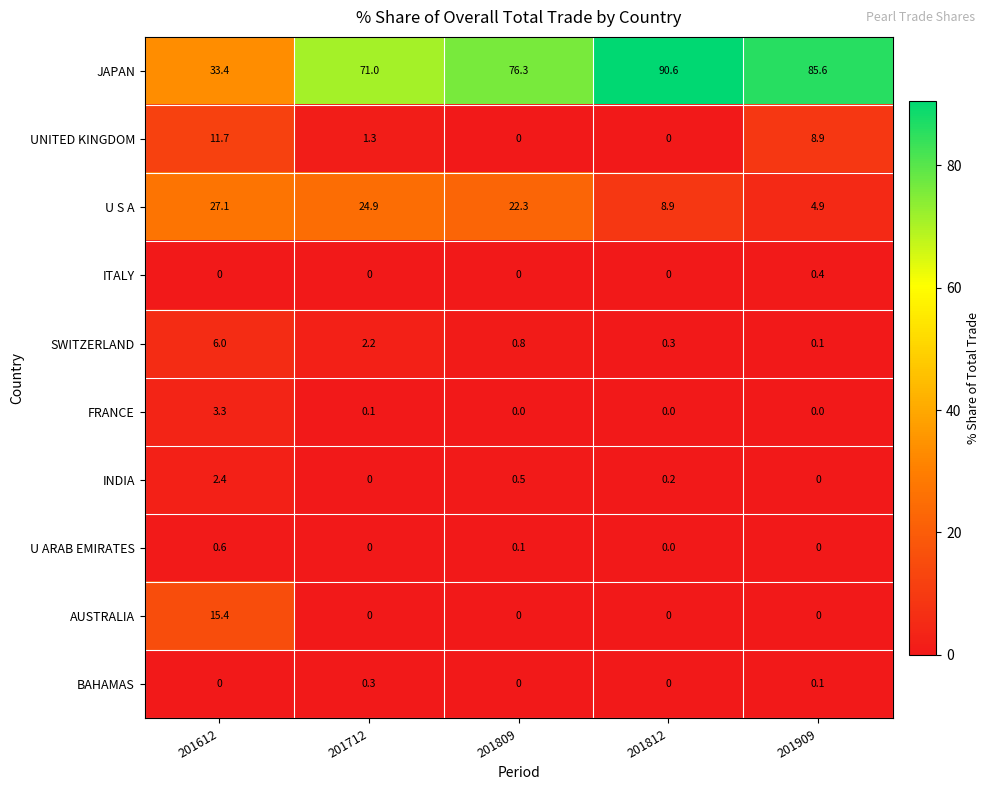

What is the difference between the second highest and minimum values in the SWITZERLAND series?

2.1